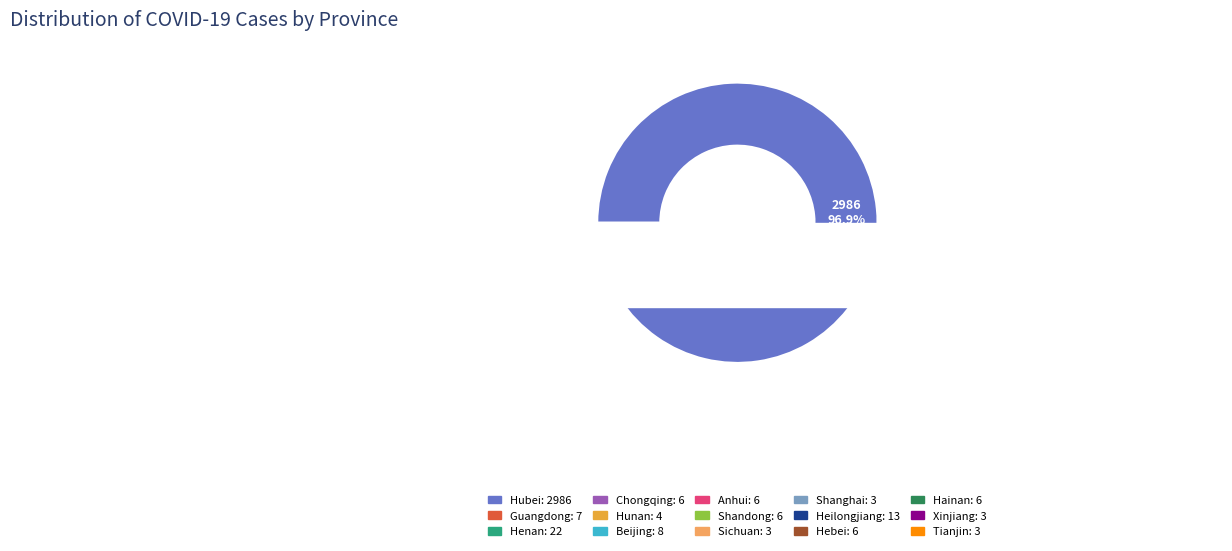

Combined, what portion of the pie is Beijing and Hebei?

0.5%